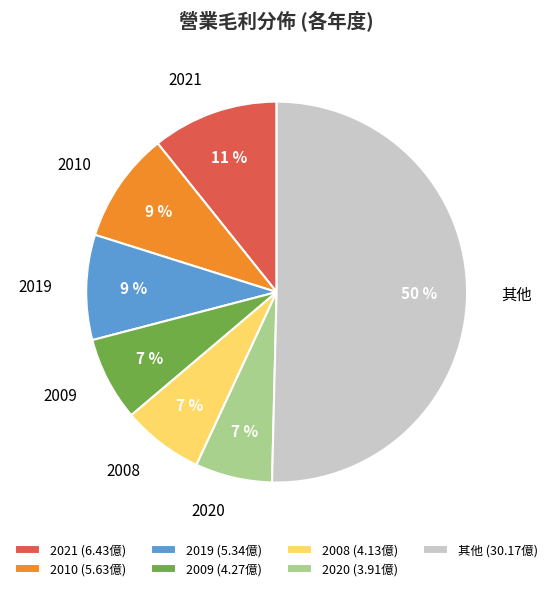

How many slices are in this pie chart?

7